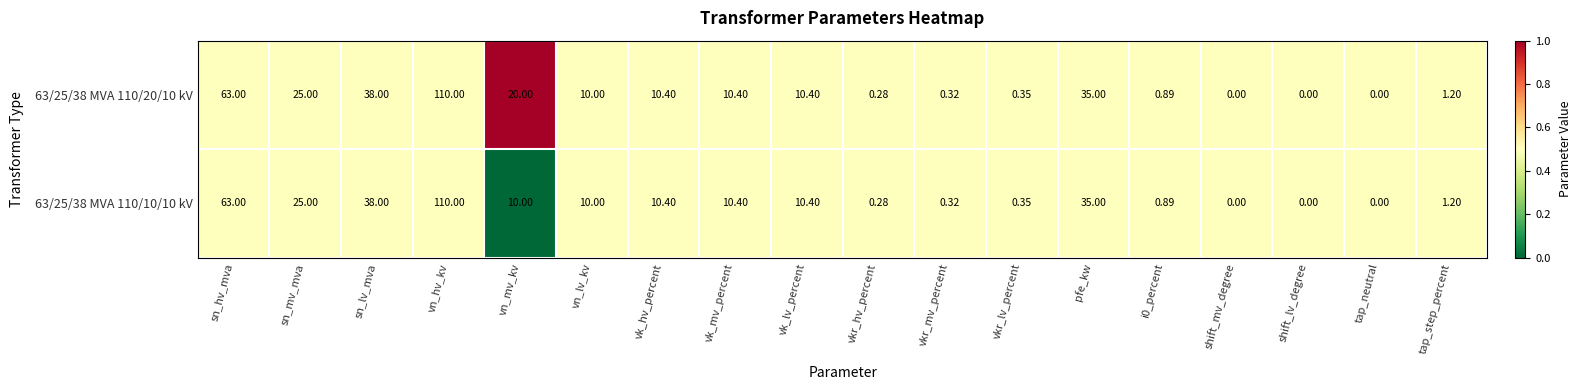

At which category does the chart reach its peak across all series?

vn_hv_kv